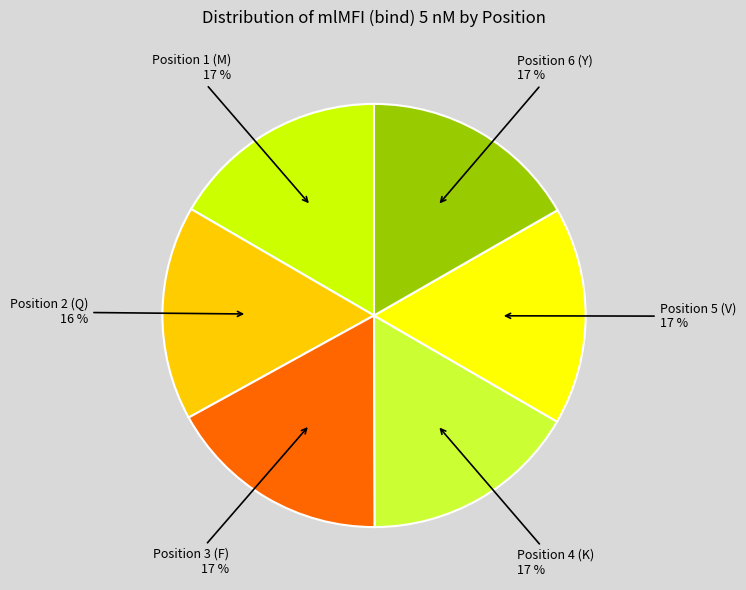

To the nearest percent, what is the average slice percentage?

17%